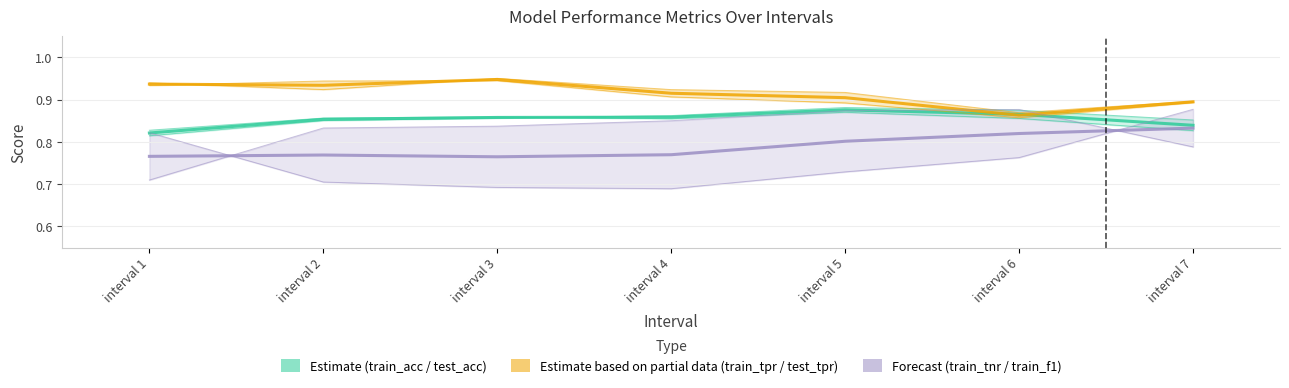

Read the Forecast (train_tnr / train_f1) value at interval 5.

0.8